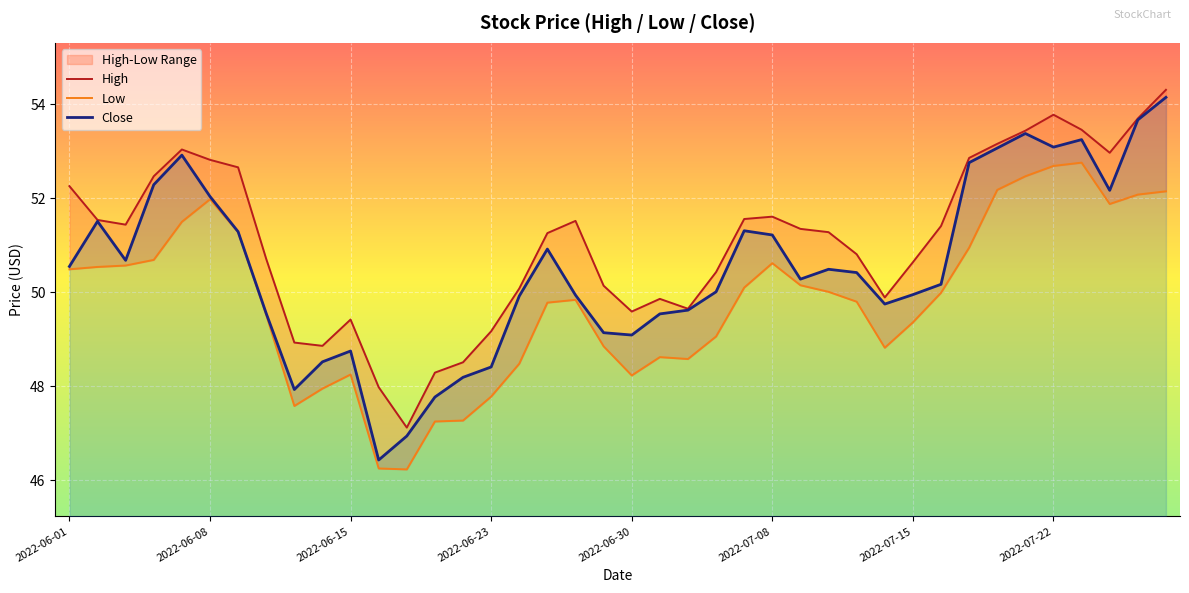

The value of Close at 2022-07-08 is 25.9. True or false?

False